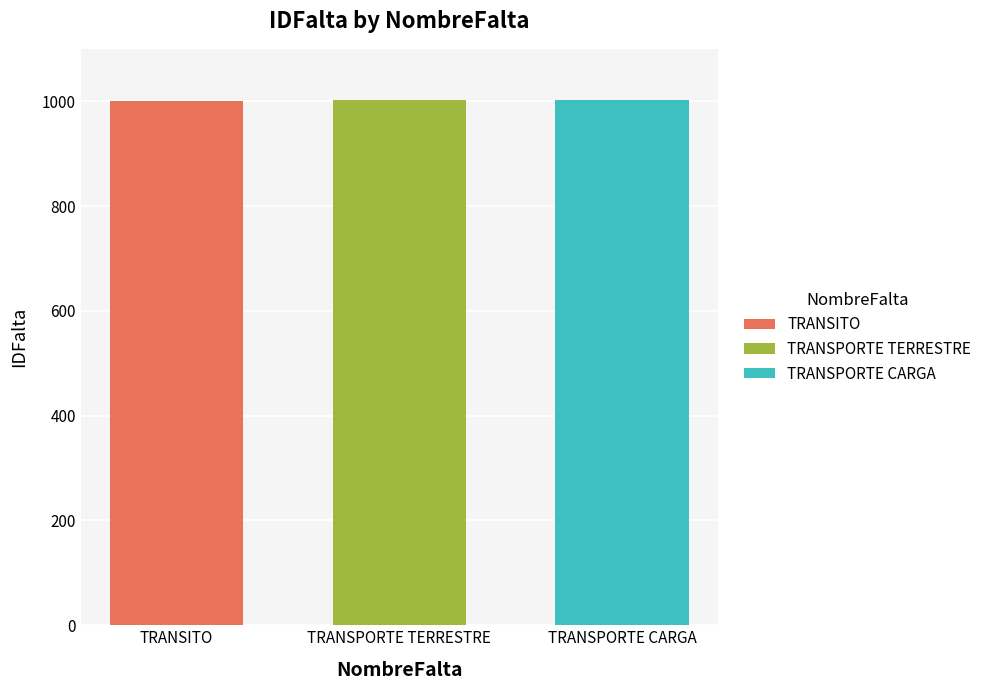

Rank the categories by TRANSITO value from lowest to highest.

TRANSPORTE TERRESTRE